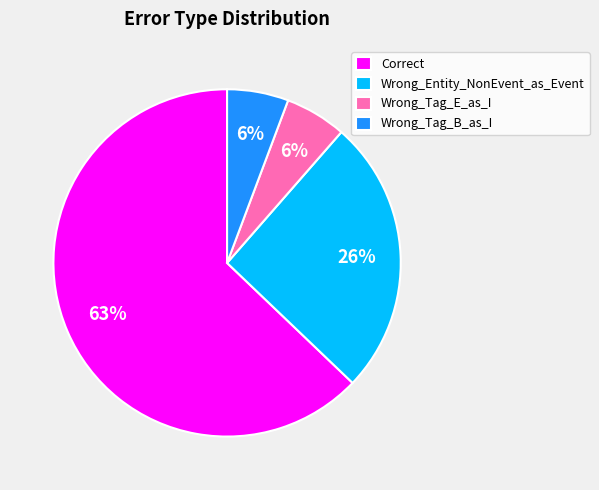

To the nearest percent, what is the average slice percentage?

25%